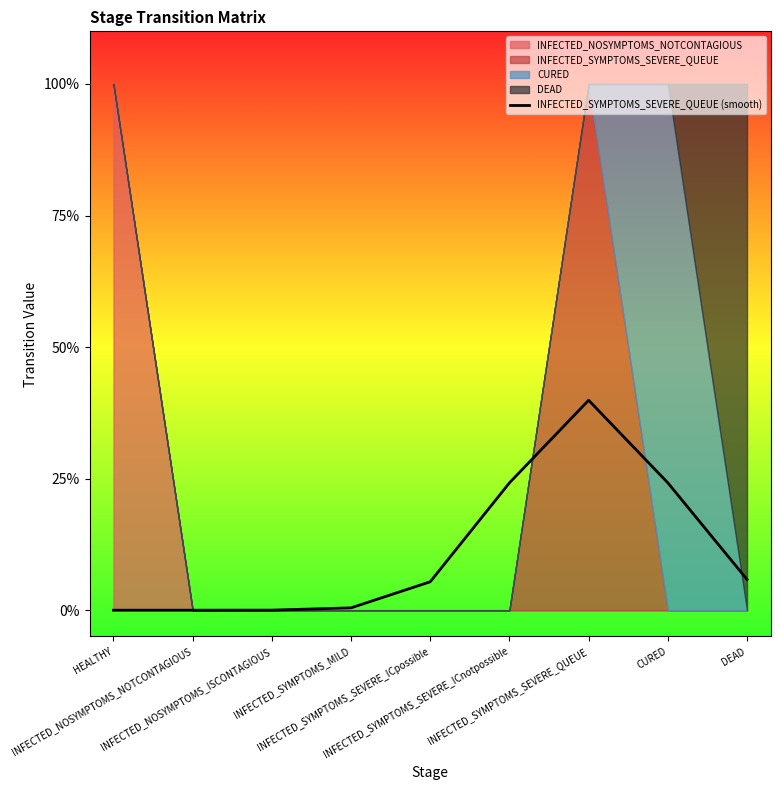

Is it true that the value at INFECTED_NOSYMPTOMS_NOTCONTAGIOUS is 0.1?

False